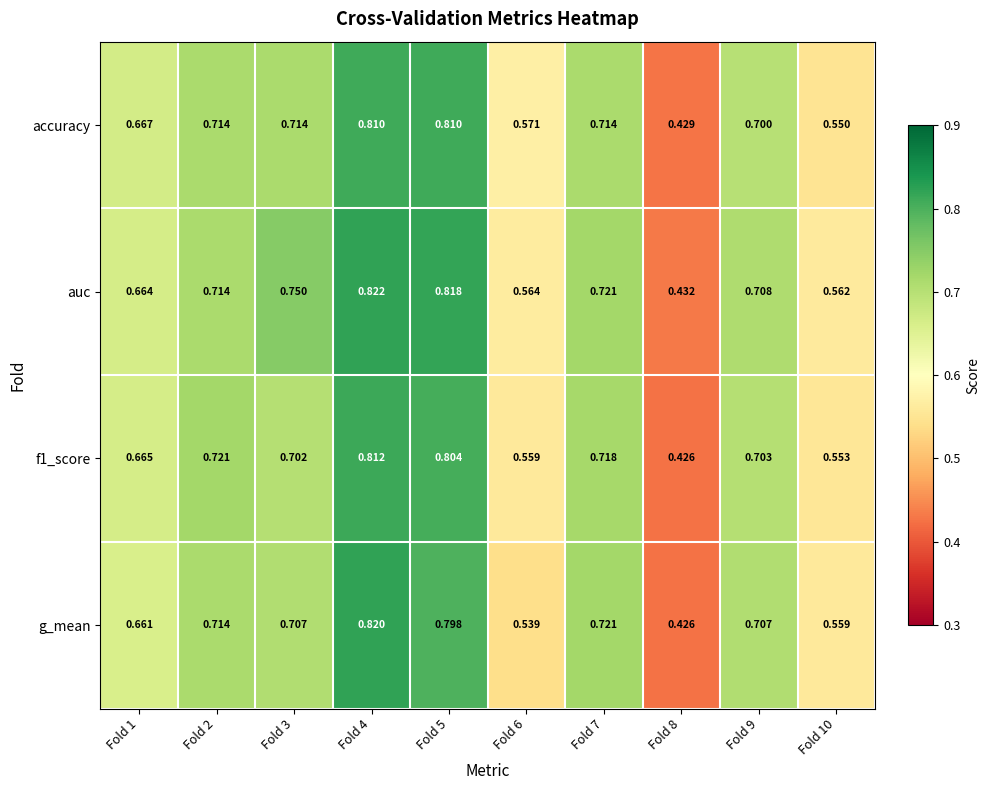

Between Fold 6 and Fold 8, which series saw the biggest shift?

accuracy